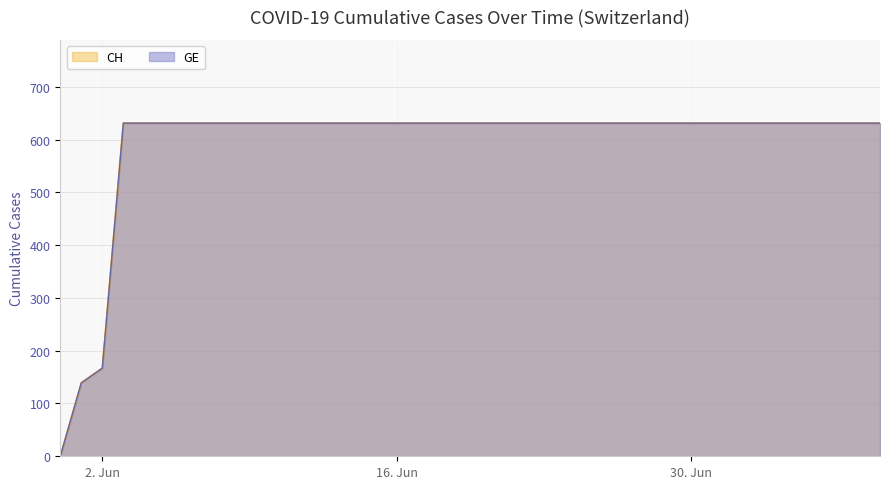

The value of CH at 2020-06-19 is 140. True or false?

False